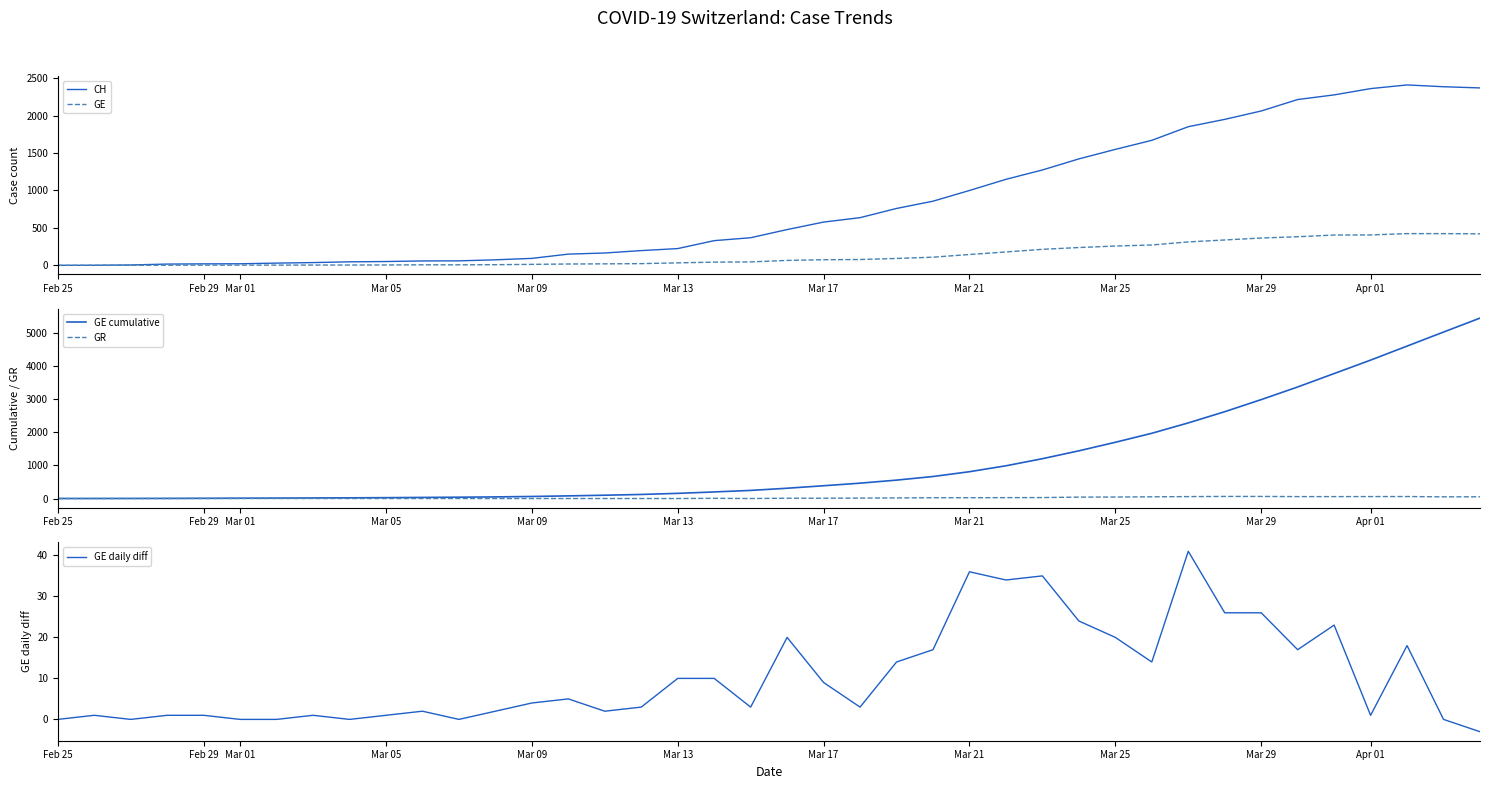

True or false: GR has more than 0 points higher than both neighbors.

True